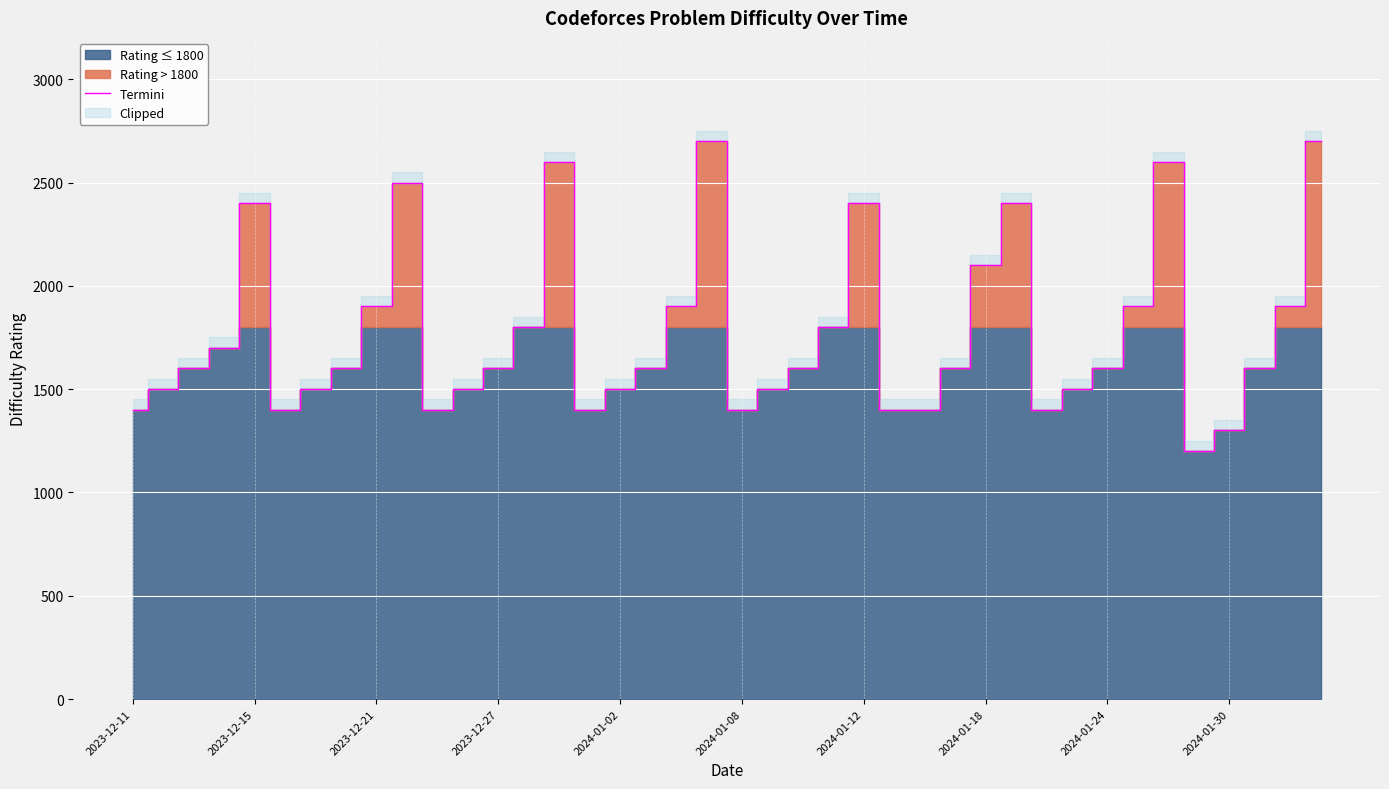

What is the maximum value for Termini?

2700